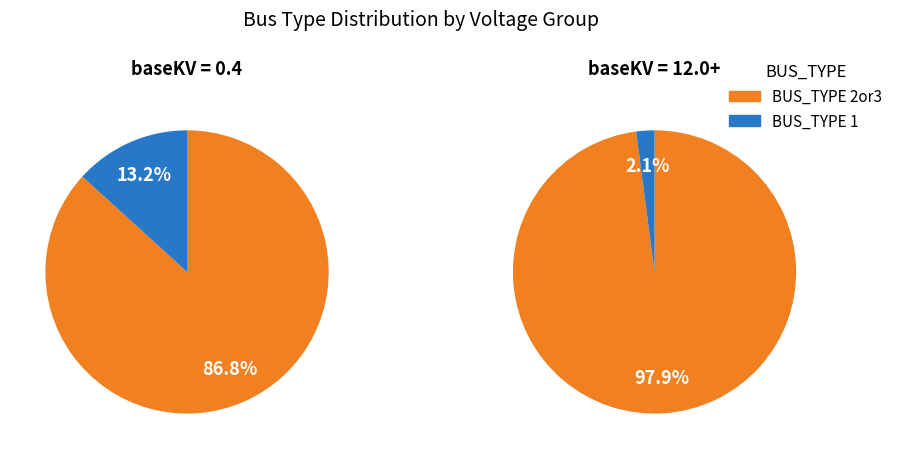

To the nearest percent, what is the difference between the largest and smallest slice percentages?

96%